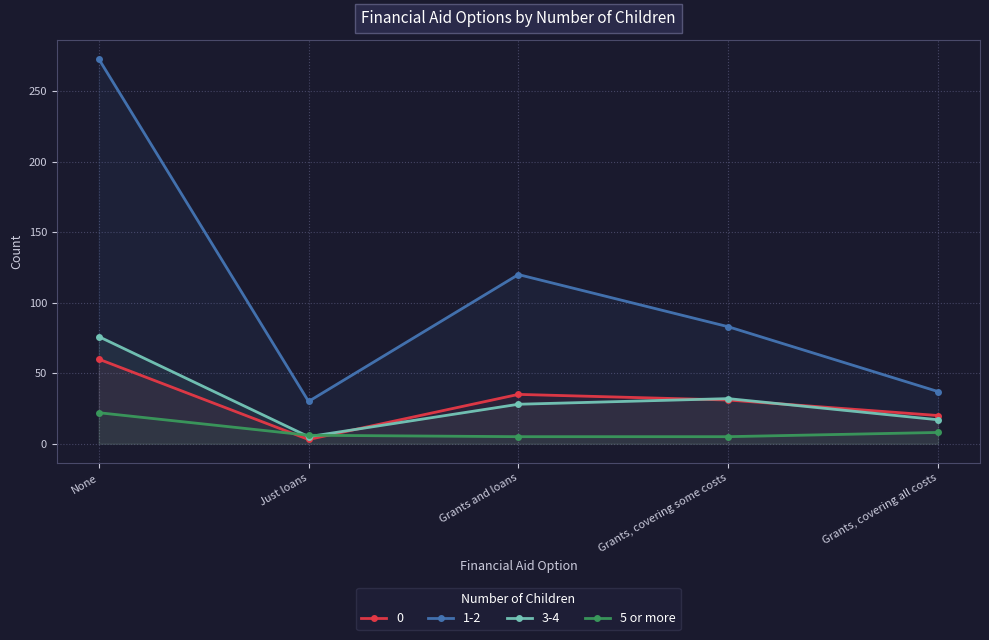

Rank the categories by 1-2 value from lowest to highest.

Just loans, Grants, covering all costs, Grants, covering some costs, Grants and loans, None